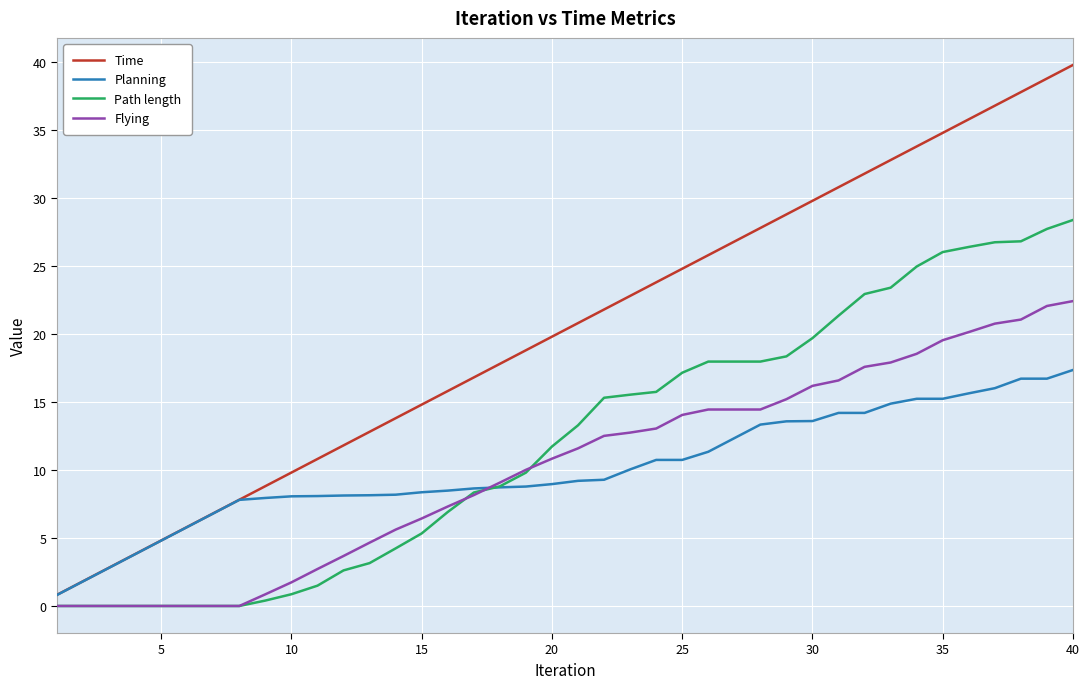

What is the maximum value for Flying?

22.4